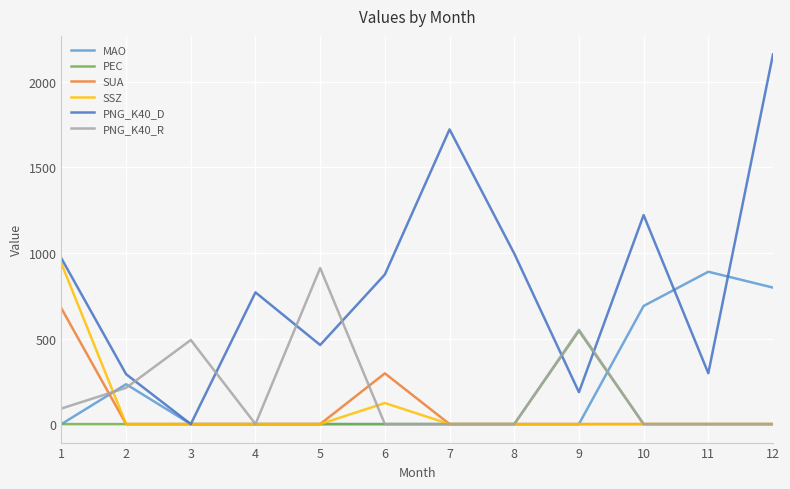

What is the greatest value displayed?

2160.0